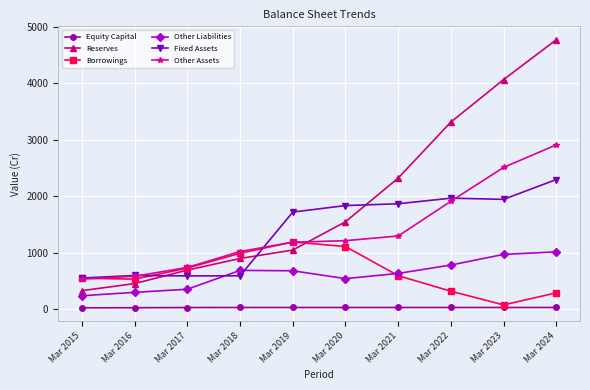

What are all the series names shown in the legend?

Equity Capital, Reserves, Borrowings, Other Liabilities, Fixed Assets, Other Assets